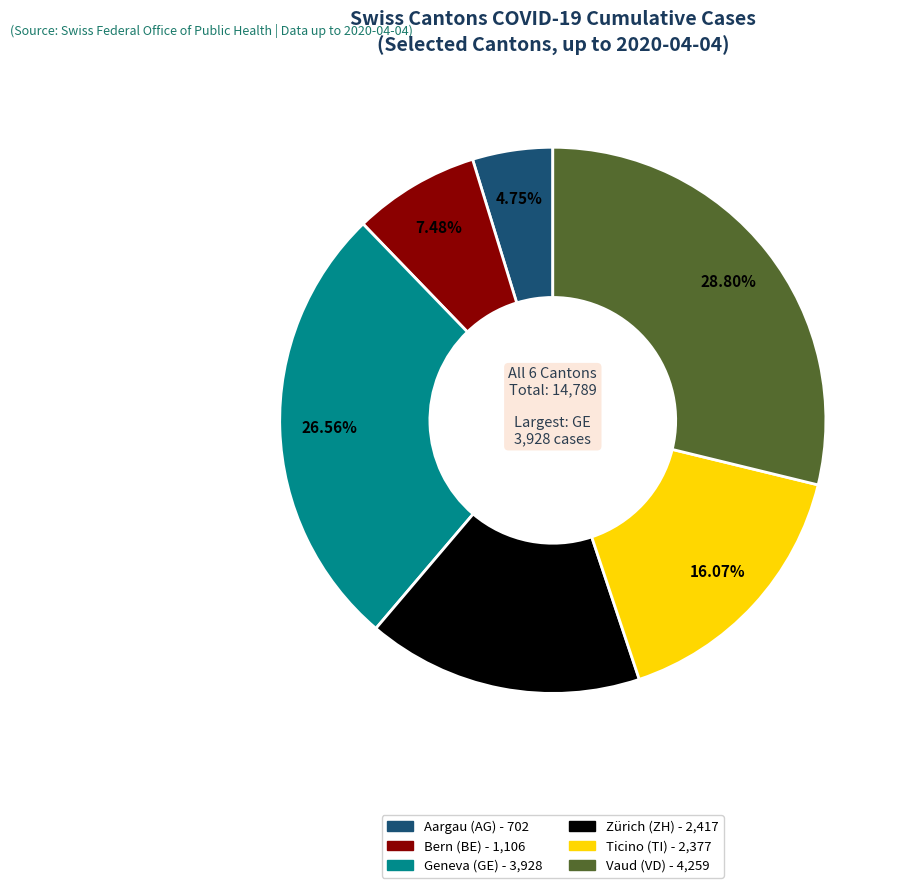

How many segments does this pie chart have?

6